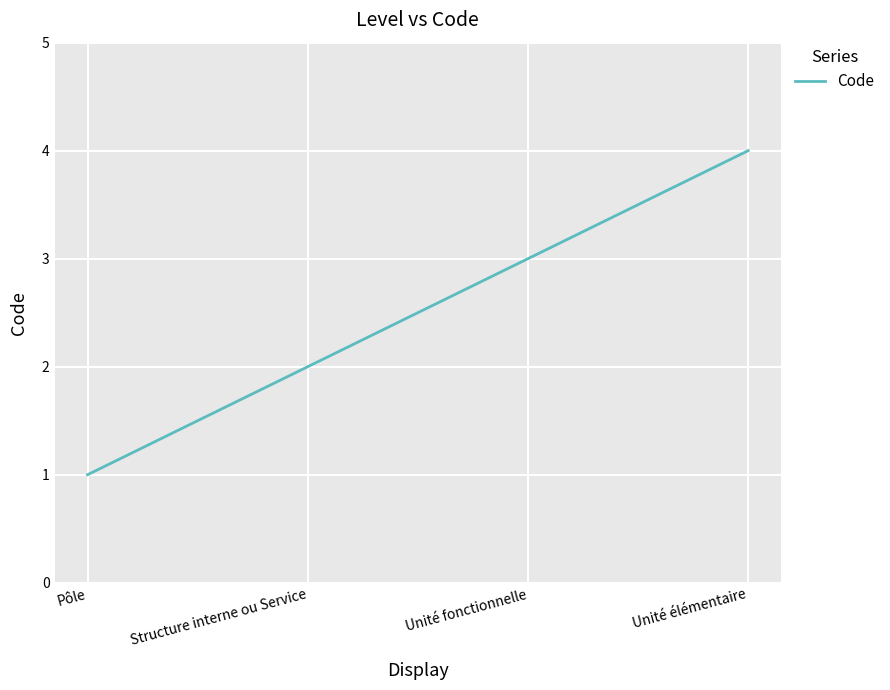

At which category does the chart reach its peak across all series?

Unité élémentaire